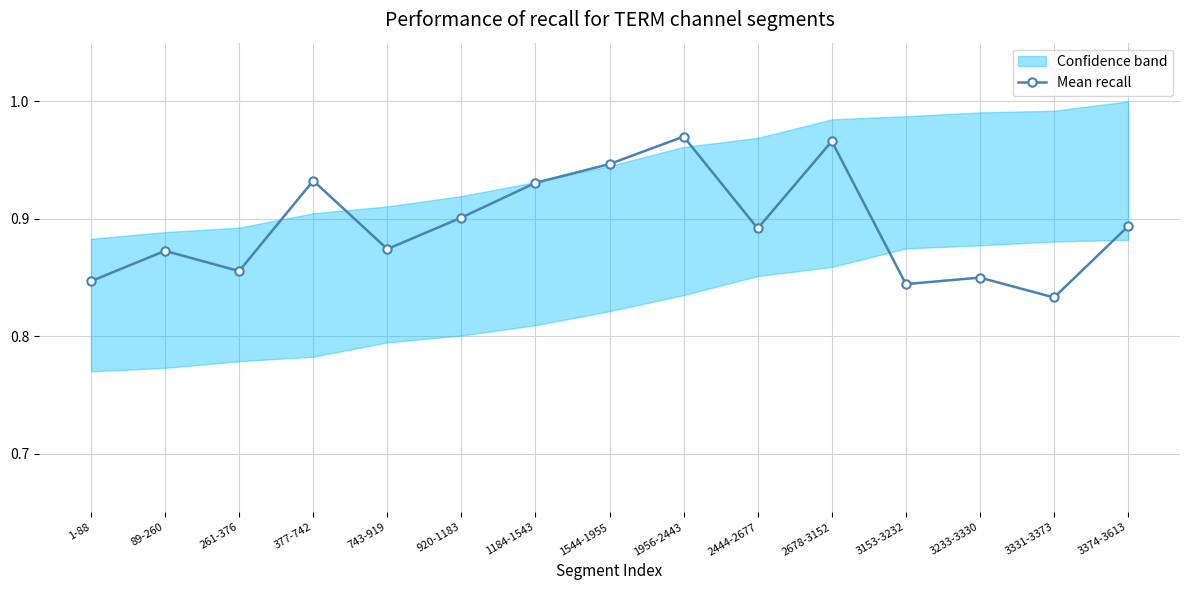

Where is the first local maximum?

89-260